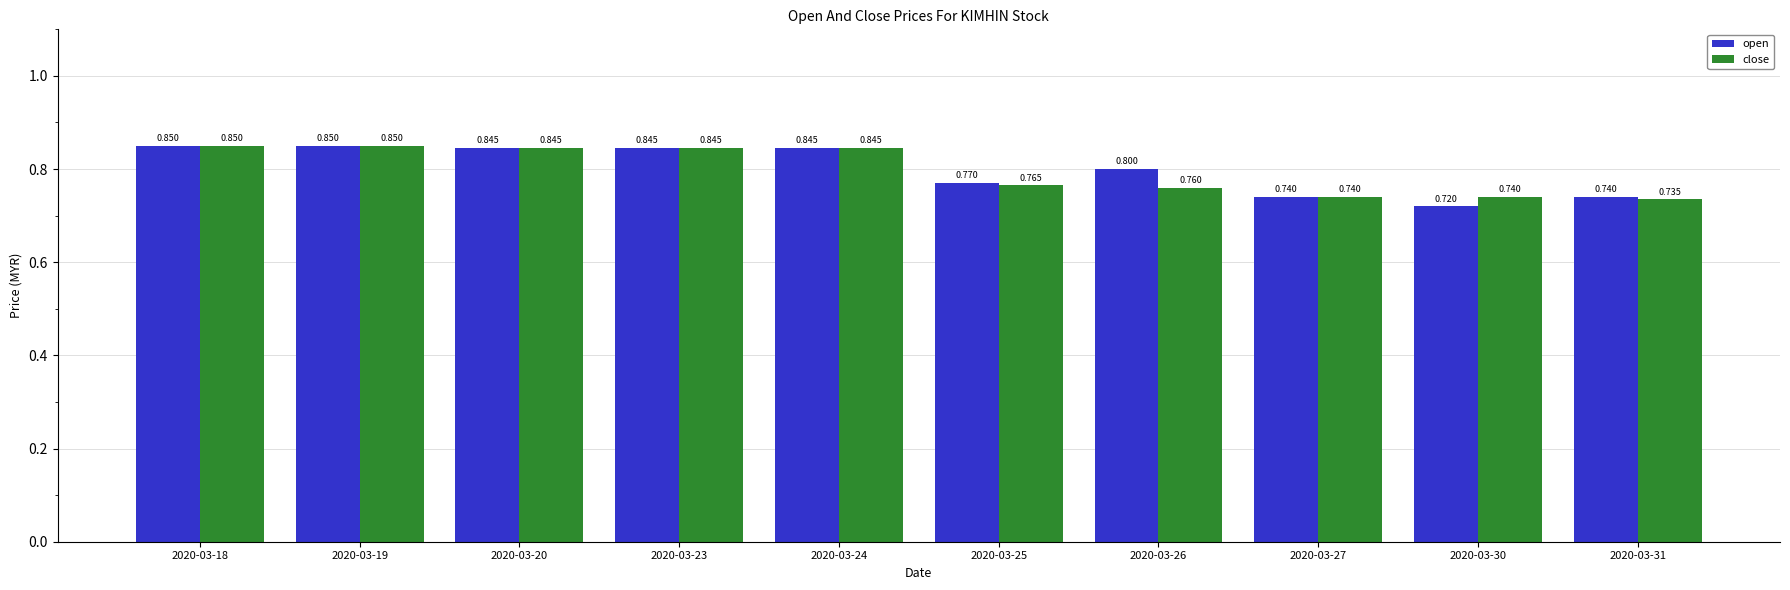

Which series has the largest range (max minus min)?

open